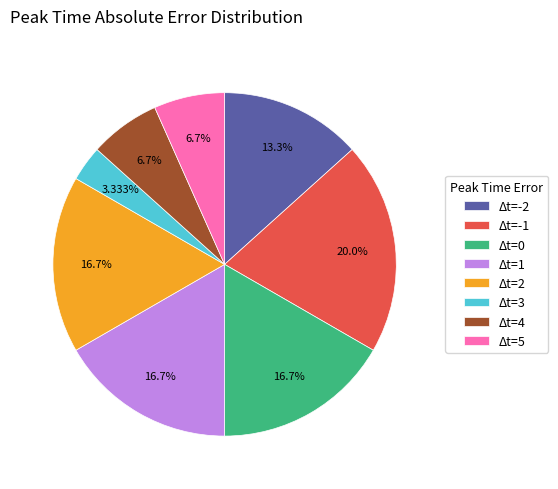

Approximately how many times larger is the value at Δt=4 compared to Δt=-1?

0.3